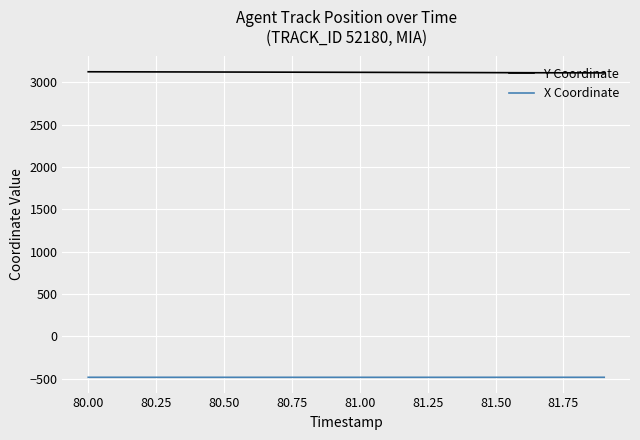

True or false: Y Coordinate and X Coordinate intersect in this chart.

False